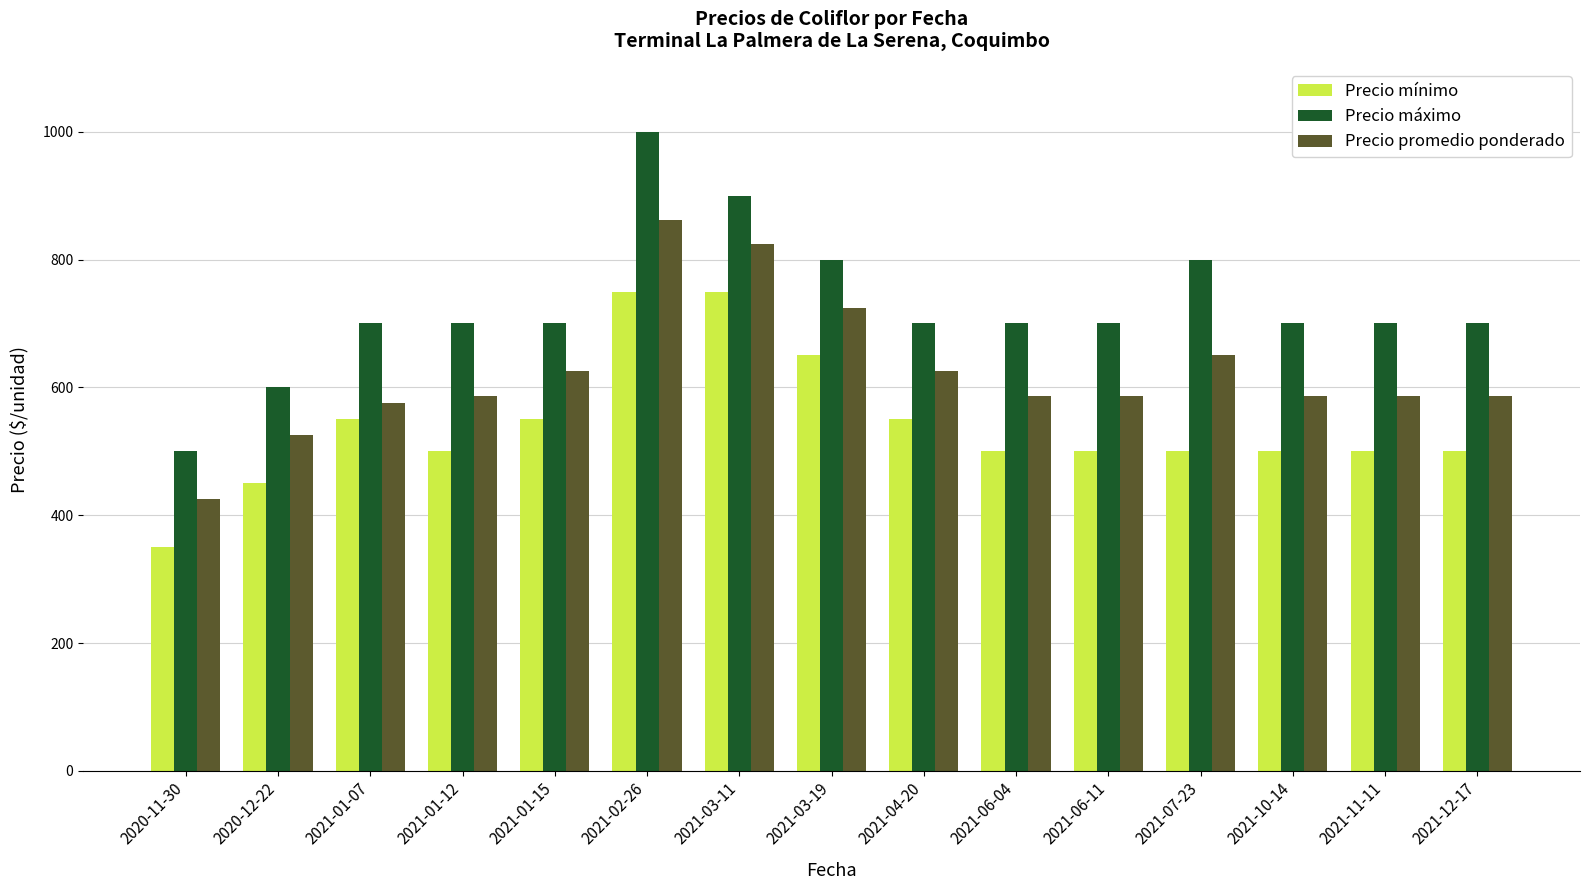

Read the Precio máximo value at 2020-12-22.

600